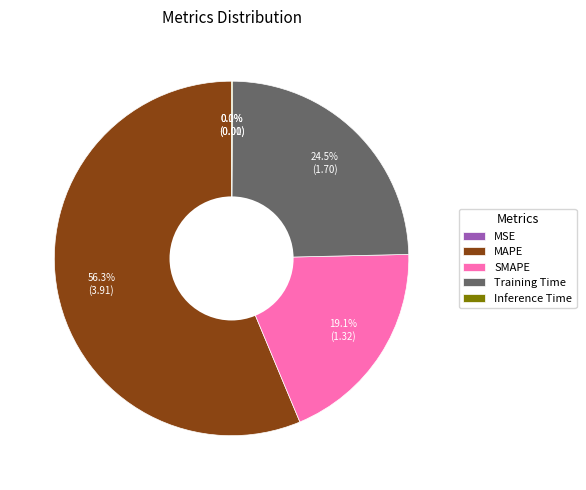

Is Training Time the majority of the pie?

No